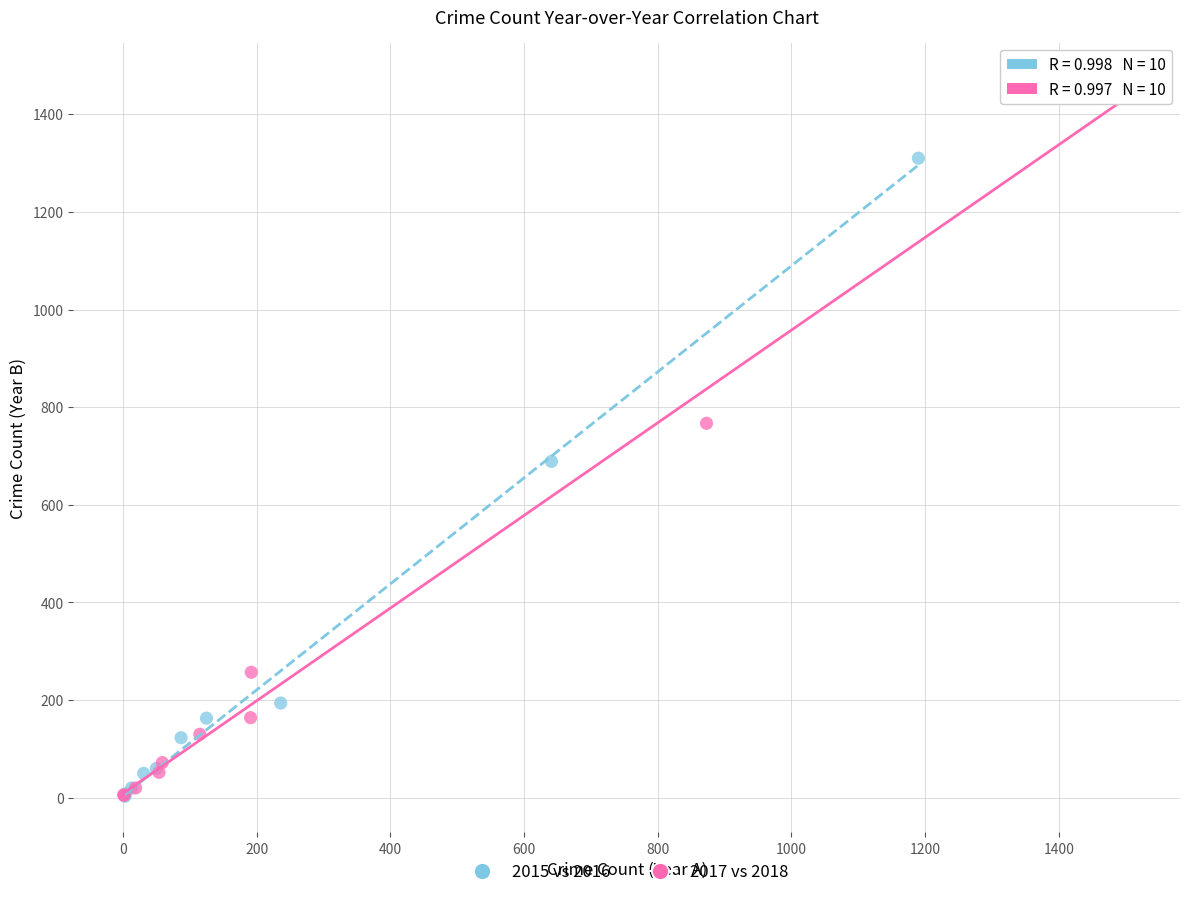

Which series has the widest spread of Y values?

2017 vs 2018